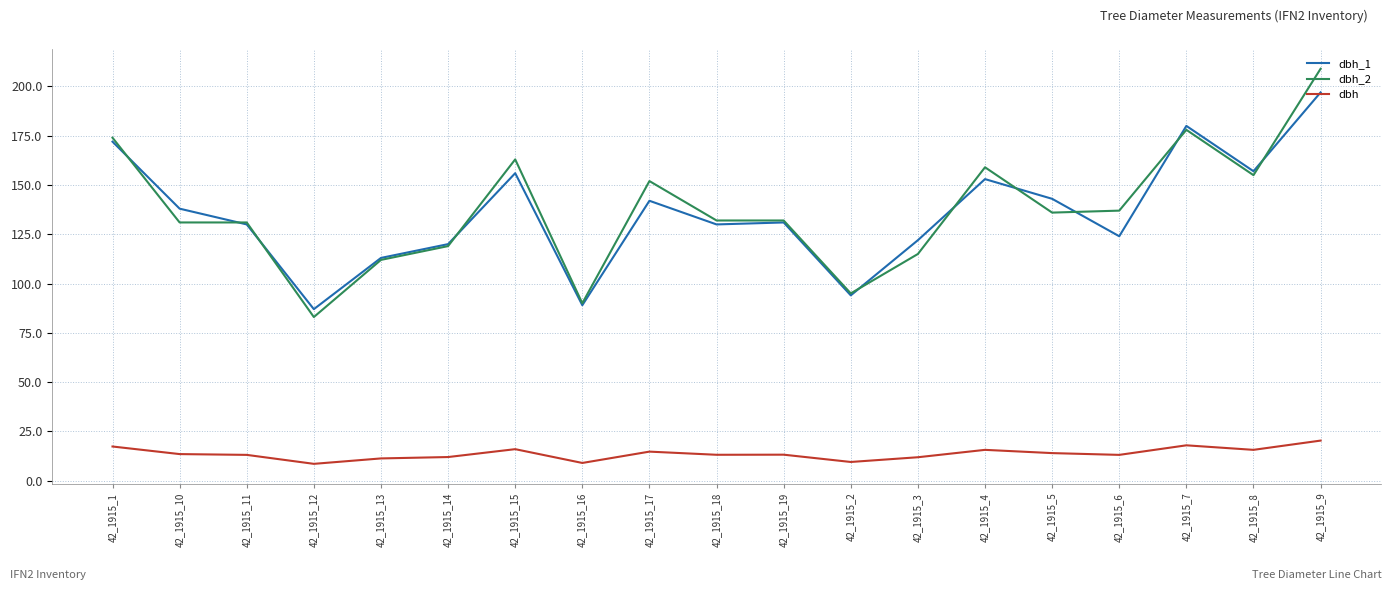

Rank the series by their maximum value, from lowest to highest.

dbh, dbh_1, dbh_2